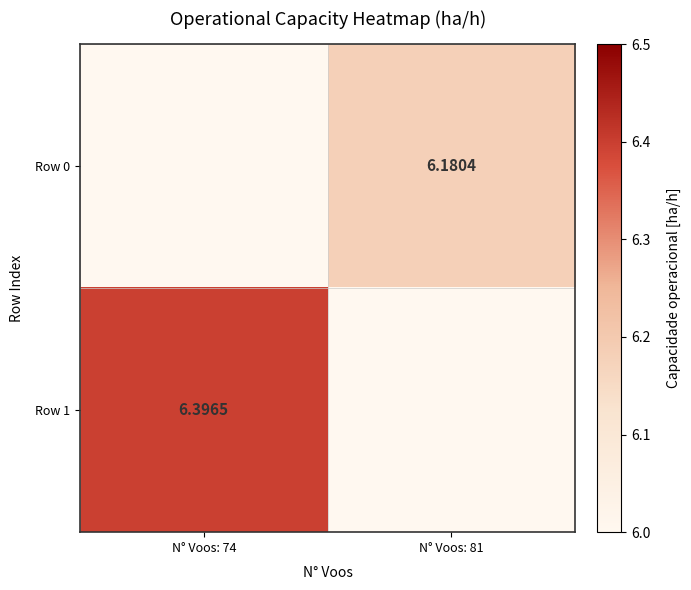

Is the value of Row 0 at N° Voos: 81 greater than the value of Row 1 at N° Voos: 81?

No